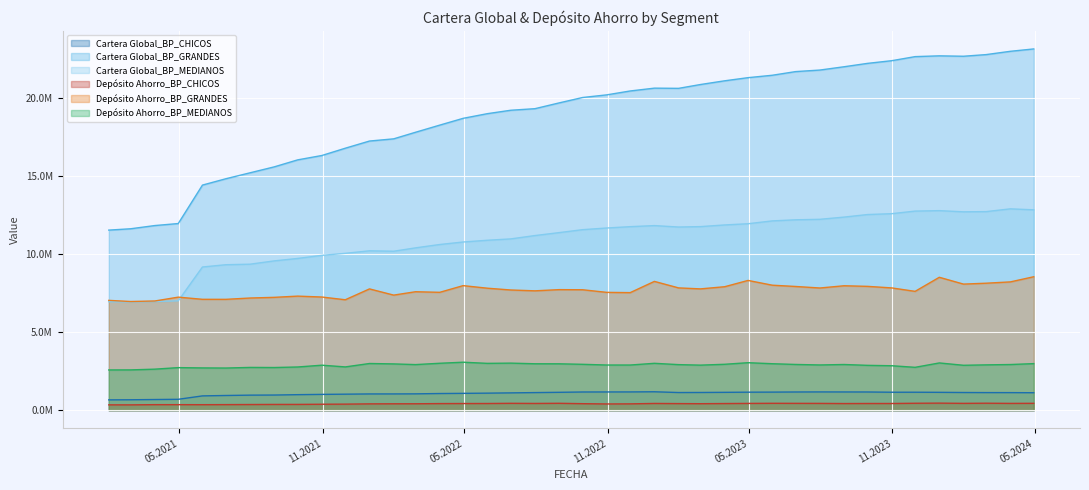

Where does the Cartera Global_BP_MEDIANOS series first go above 11556823?

2022-09-30